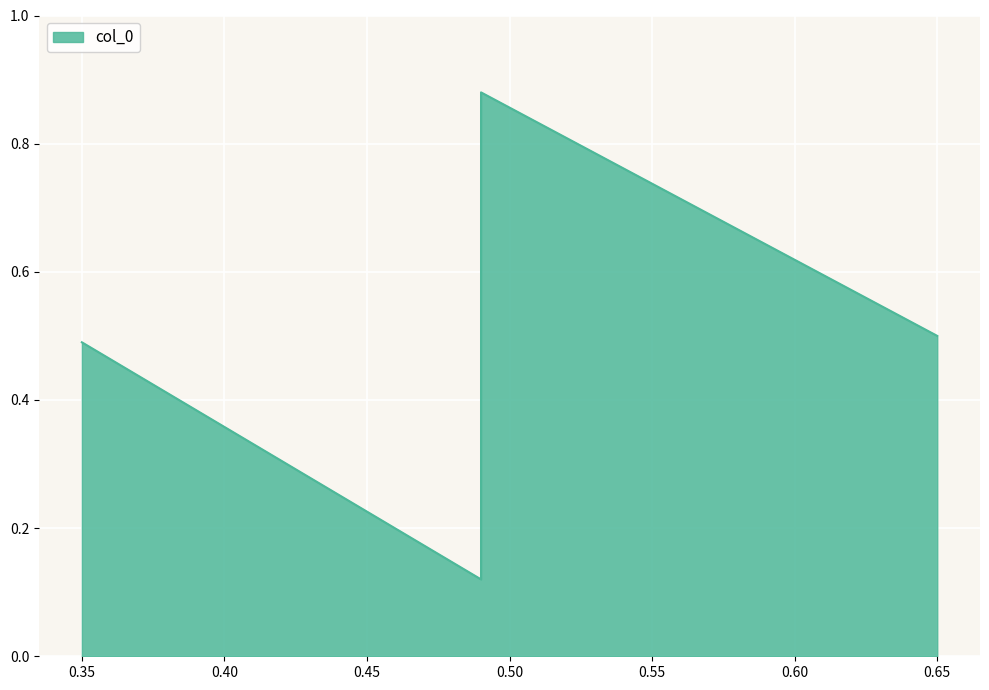

List the labels in order of value, smallest first.

0.49, 0.35, 0.65, 0.49